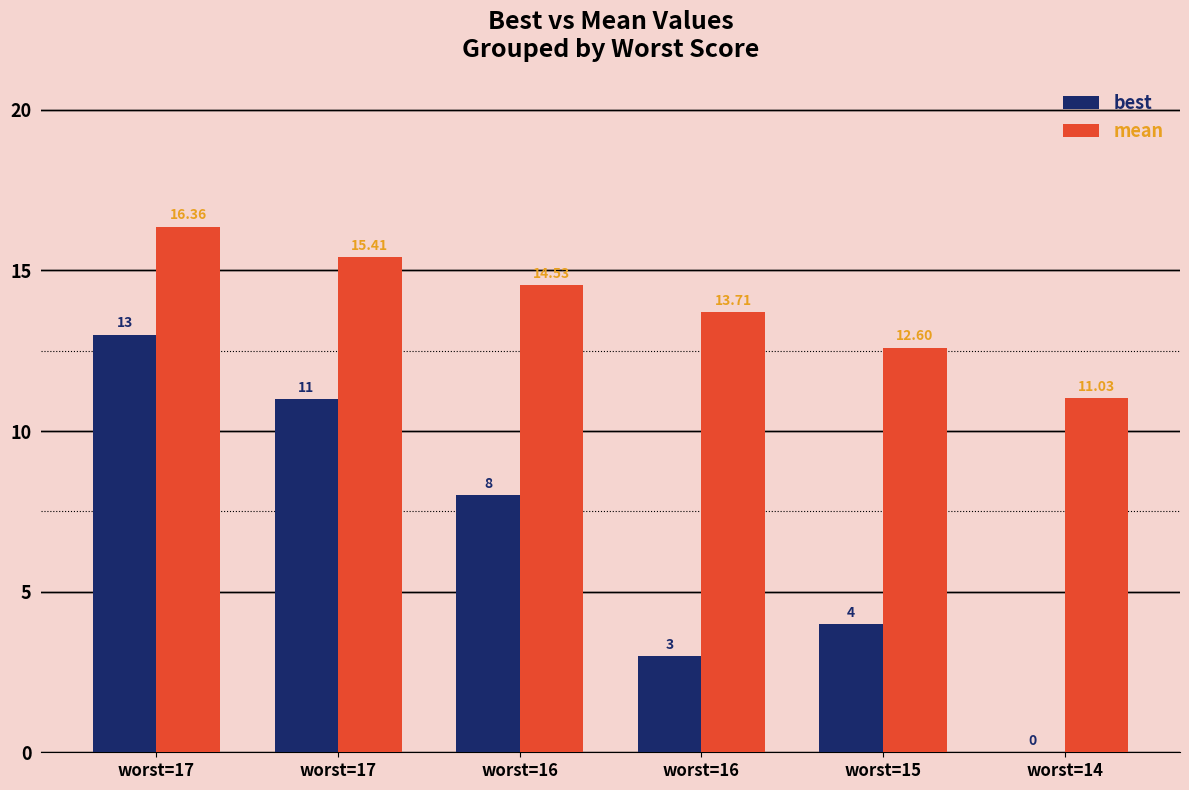

The mean series shows 29.0 at worst=17. True or false?

False